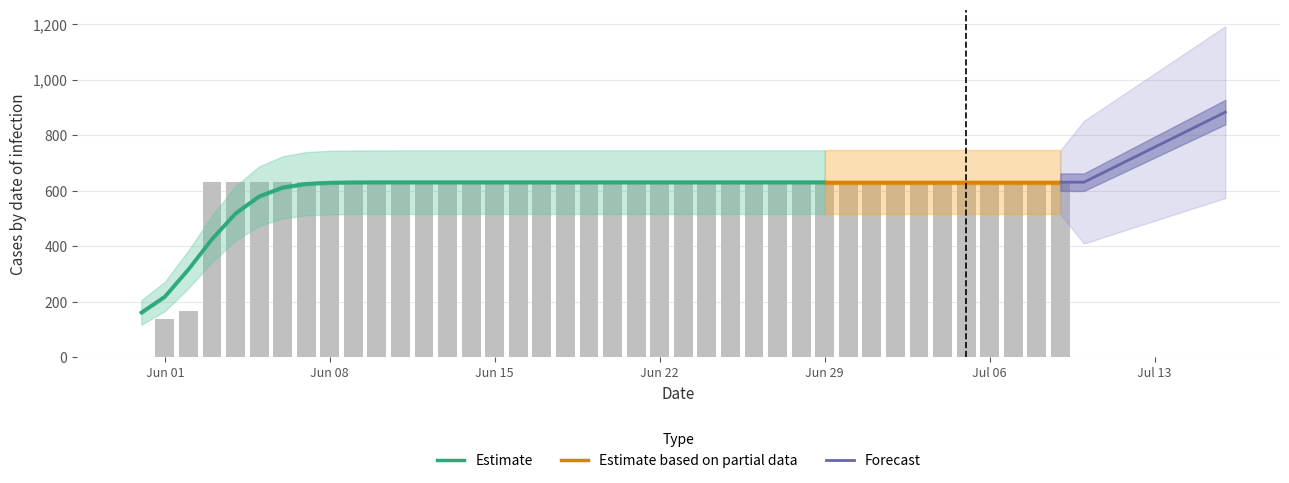

Approximately how many times larger is the value at 2020-06-11 compared to 2020-06-25?

1.0